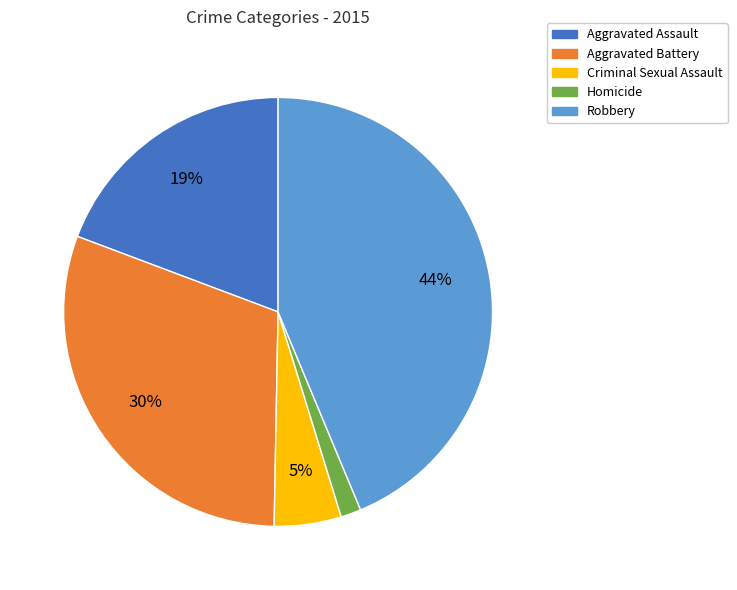

Count the number of slices in the pie.

5